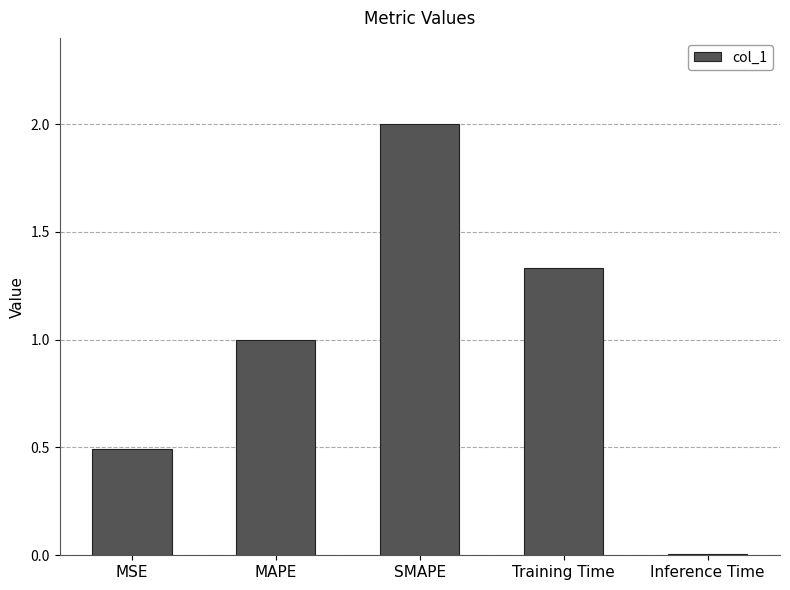

What is the difference between the maximum and minimum values?

2.0